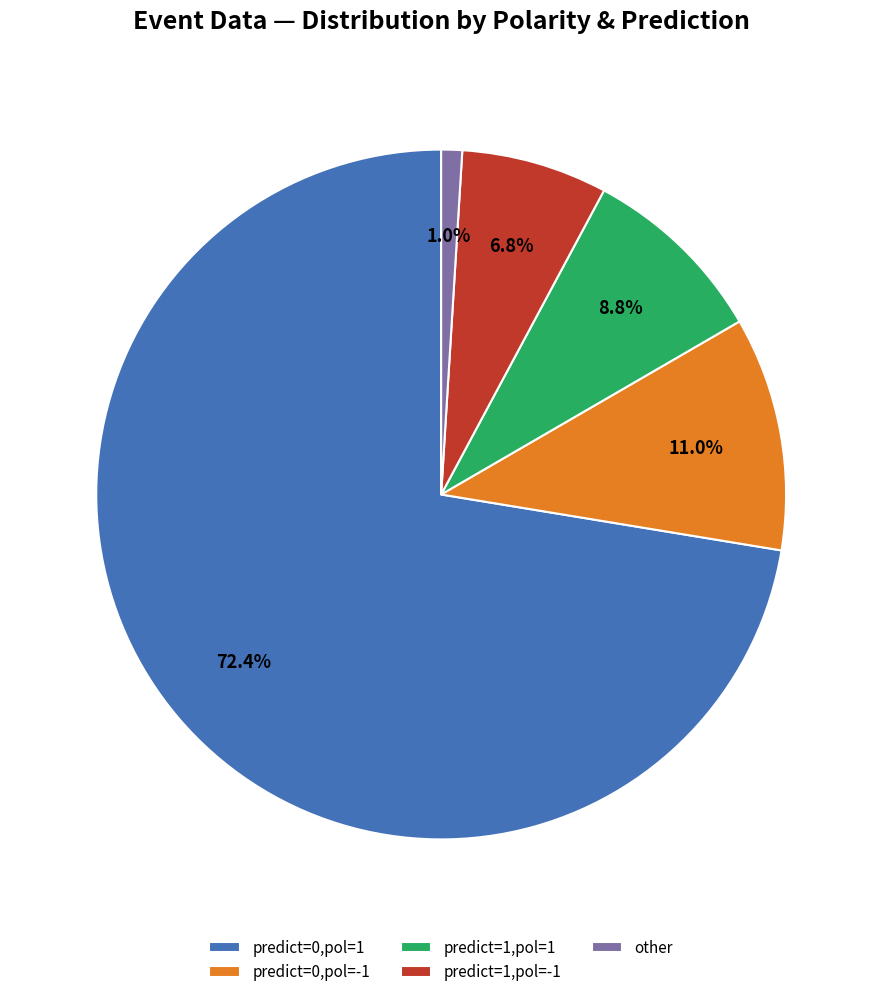

Is there a majority slice in this chart?

Yes